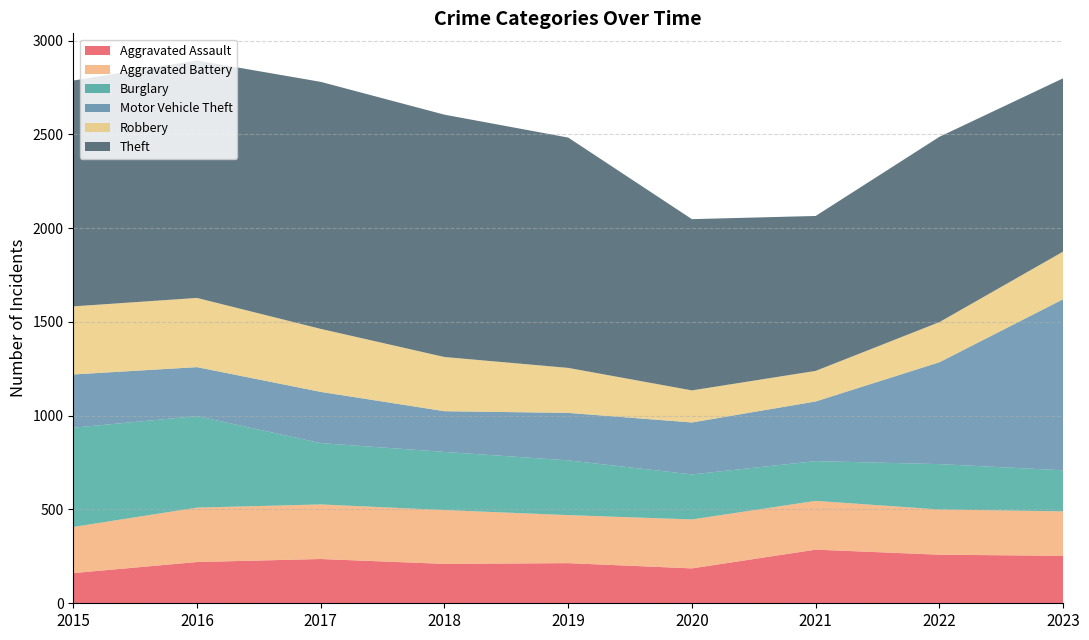

Reading right to left, extract all data points from this chart.

Aggravated Assault: 2023=253	2022=259	2021=286	2020=186	2019=214	2018=210	2017=236	2016=220	2015=161
Aggravated Battery: 2023=237	2022=241	2021=260	2020=261	2019=256	2018=287	2017=291	2016=290	2015=246
Burglary: 2023=219	2022=242	2021=212	2020=240	2019=292	2018=310	2017=327	2016=488	2015=529
Motor Vehicle Theft: 2023=912	2022=543	2021=318	2020=277	2019=253	2018=217	2017=273	2016=261	2015=284
Robbery: 2023=254	2022=214	2021=163	2020=171	2019=240	2018=289	2017=336	2016=369	2015=363
Theft: 2023=924	2022=988	2021=826	2020=913	2019=1228	2018=1292	2017=1317	2016=1266	2015=1204